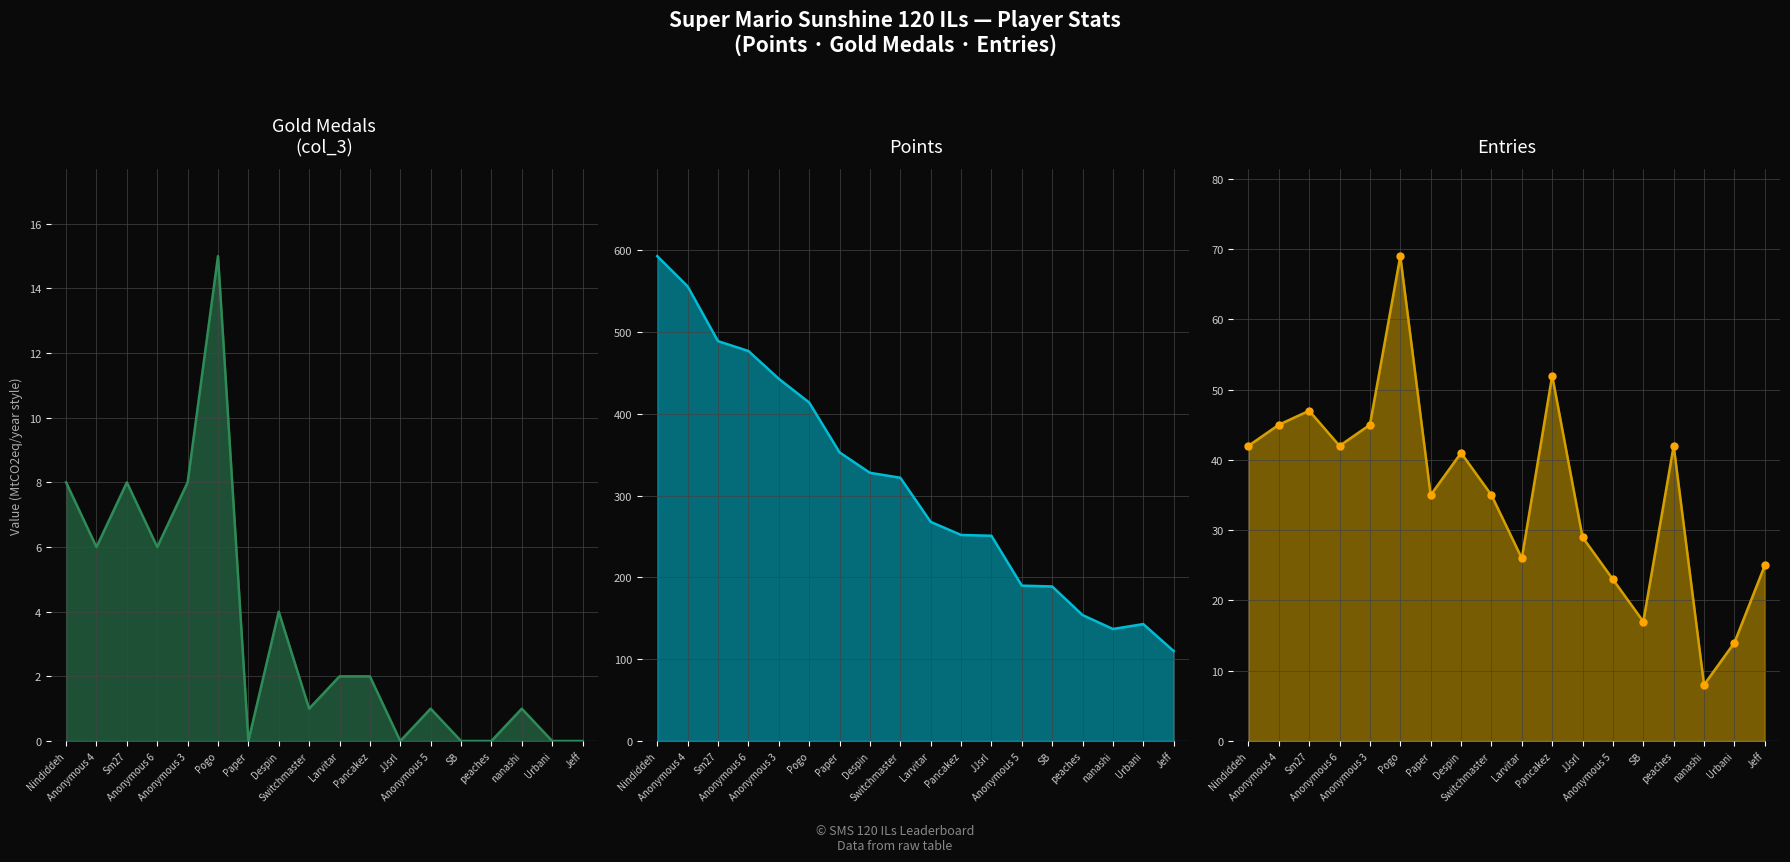

Between Nindiddeh and Anonymous 5, which is larger?

Nindiddeh